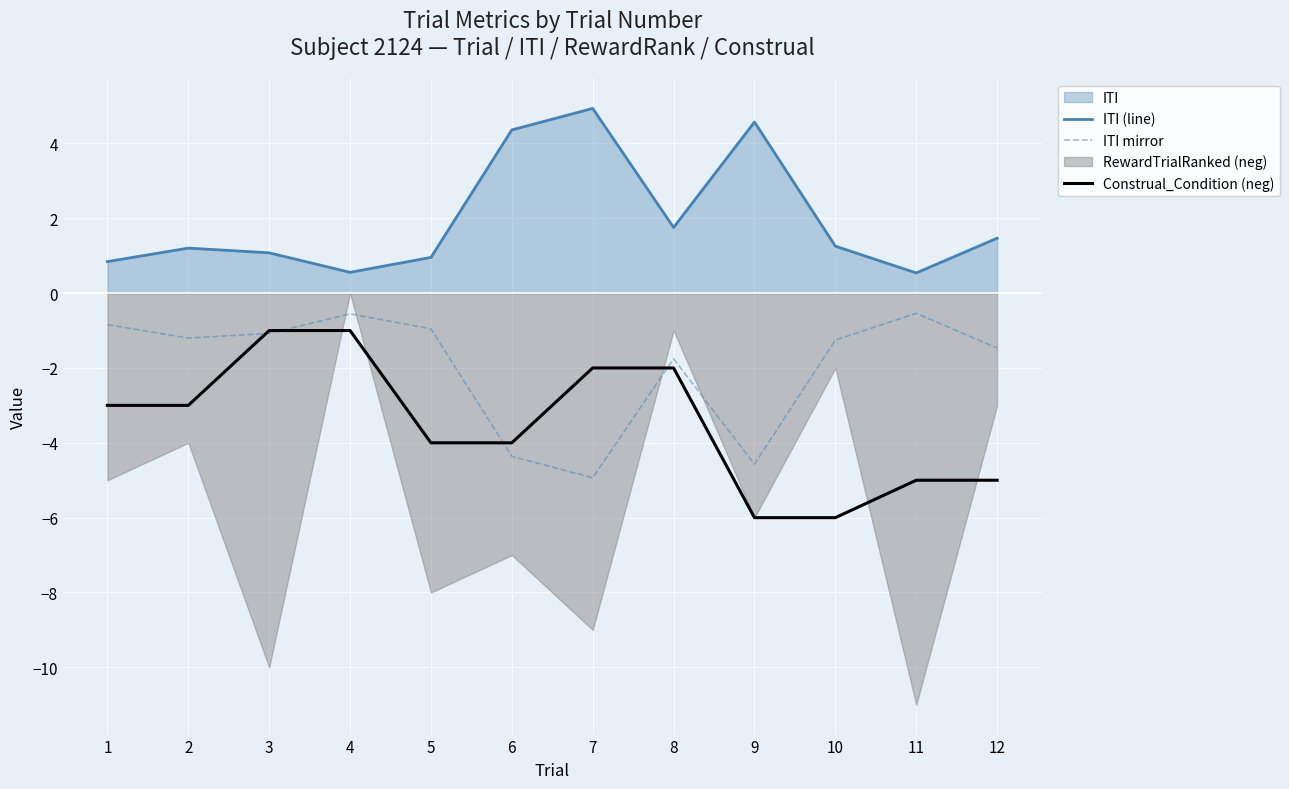

What is the highest value of the ITI mirror series?

-0.5